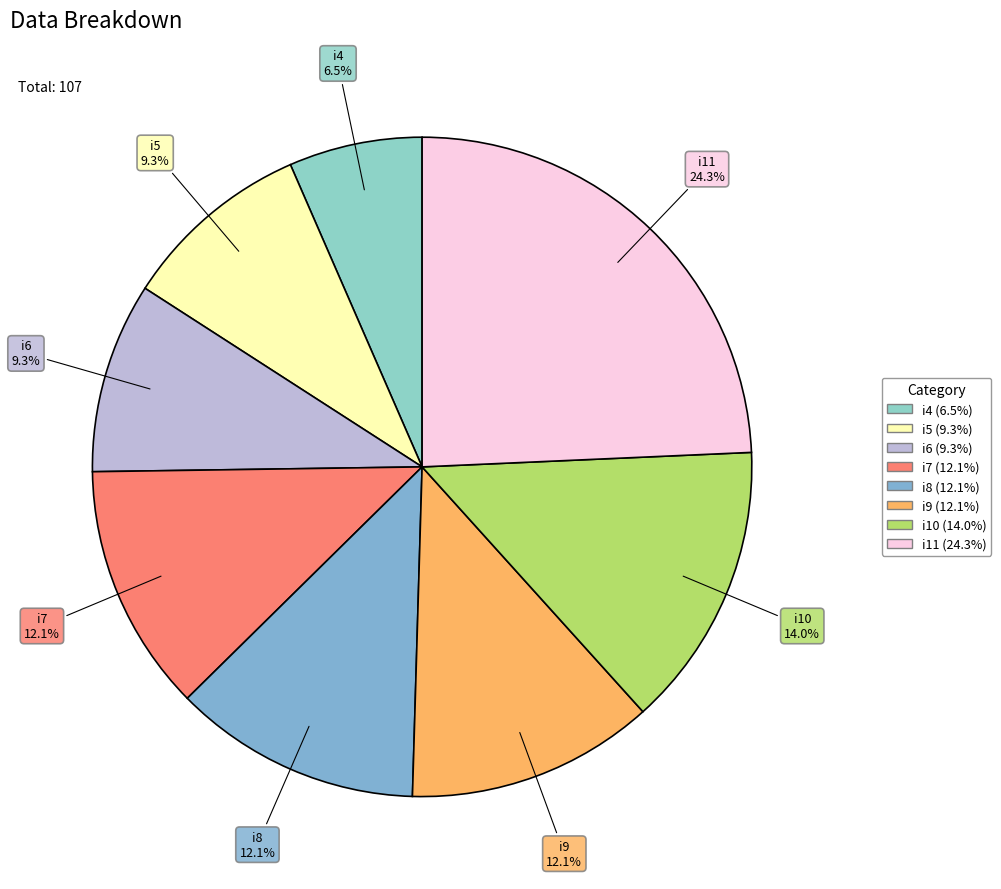

To the nearest percent, what is the combined percentage of i8 and i6?

21%